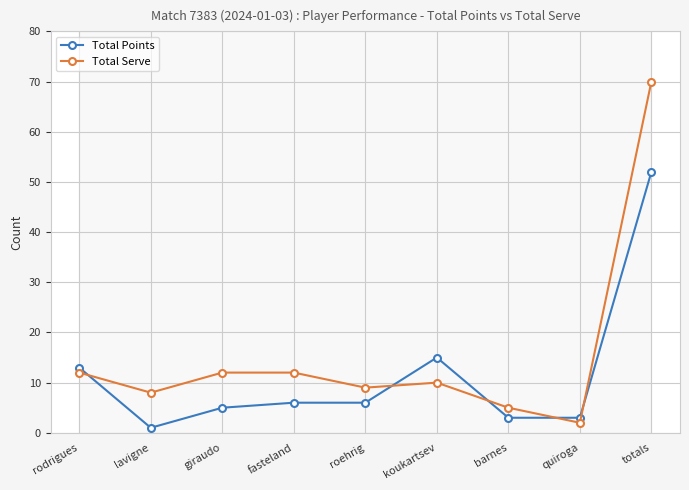

Between quiroga and totals, which series saw the biggest shift?

Total Serve